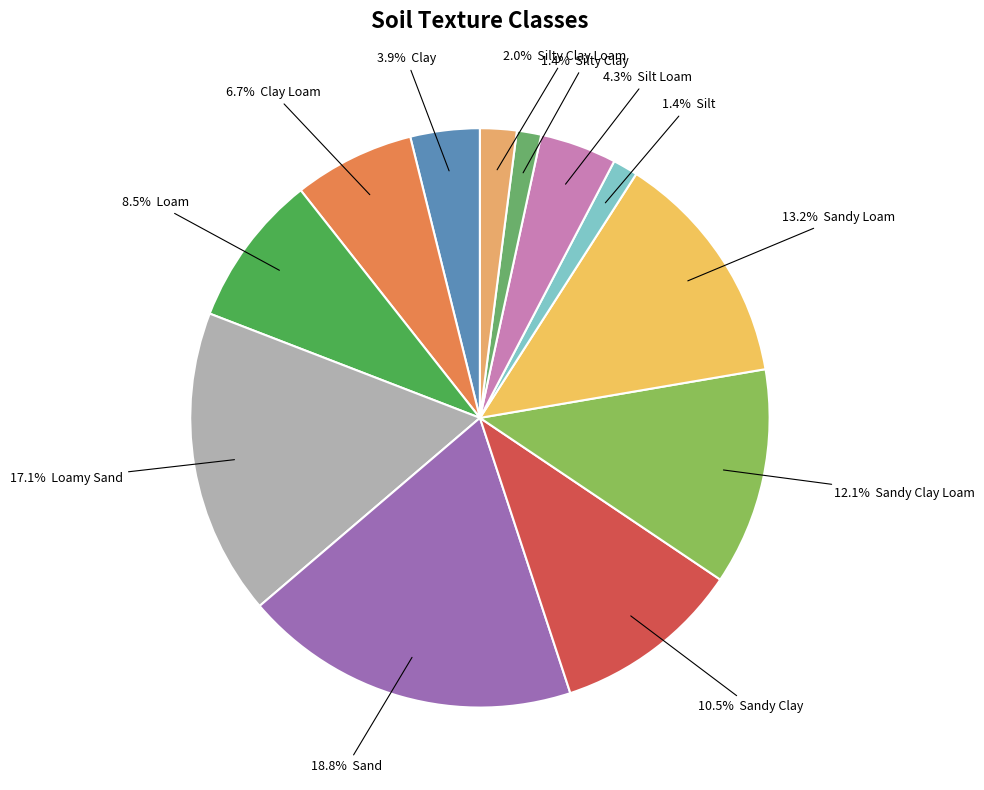

How many slices are in this pie chart?

12